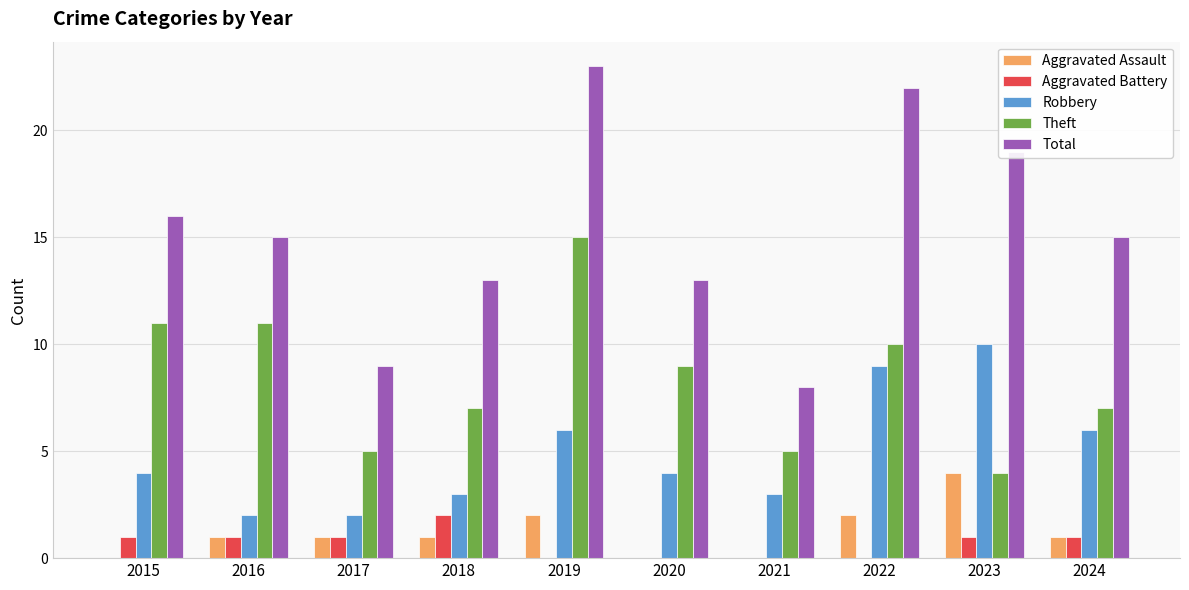

Is the value of Aggravated Battery at 2022 greater than the value of Theft at 2017?

No